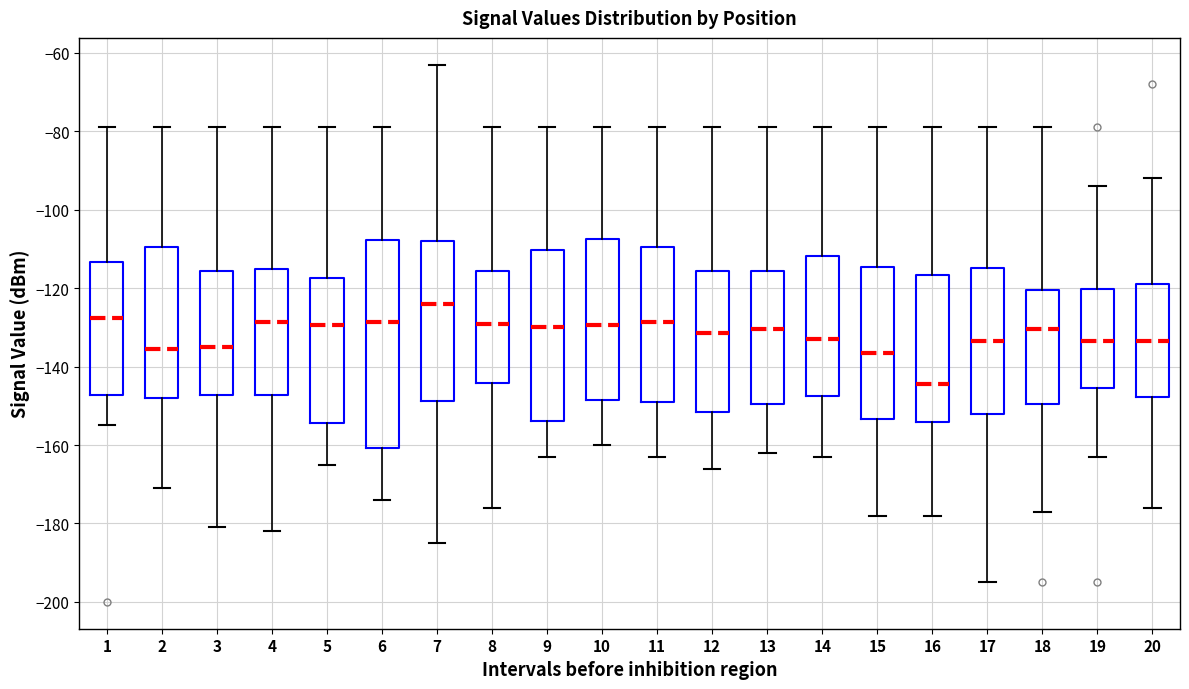

Which box has the highest median line?

7